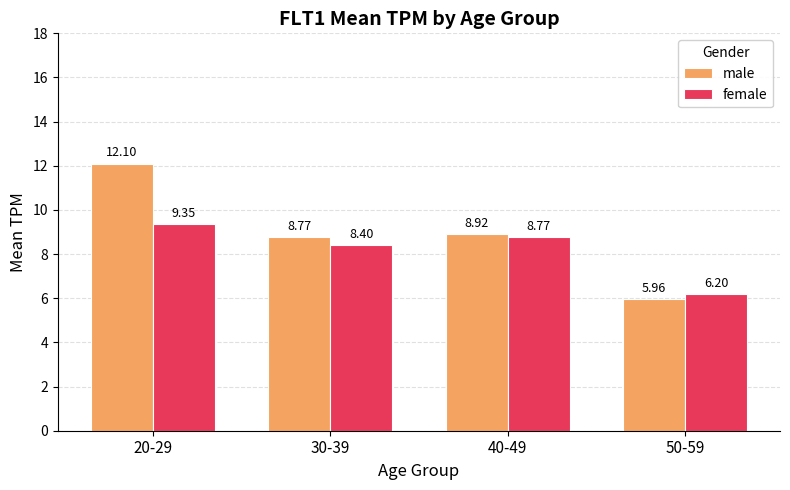

At which category is the sum across all series the highest?

20-29